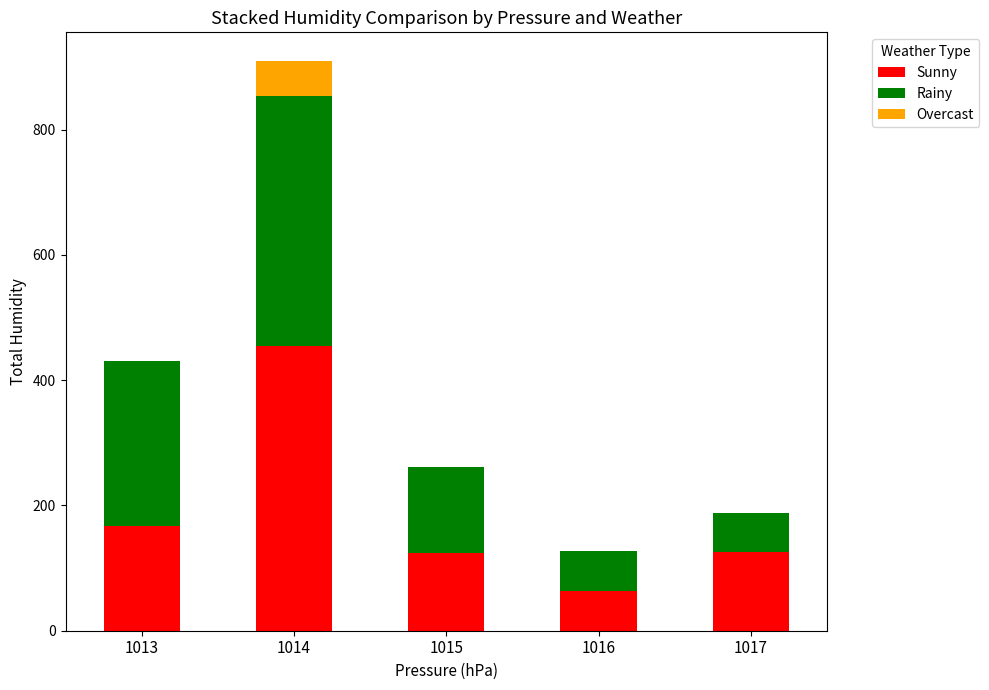

At which category is the sum across all series the highest?

1014